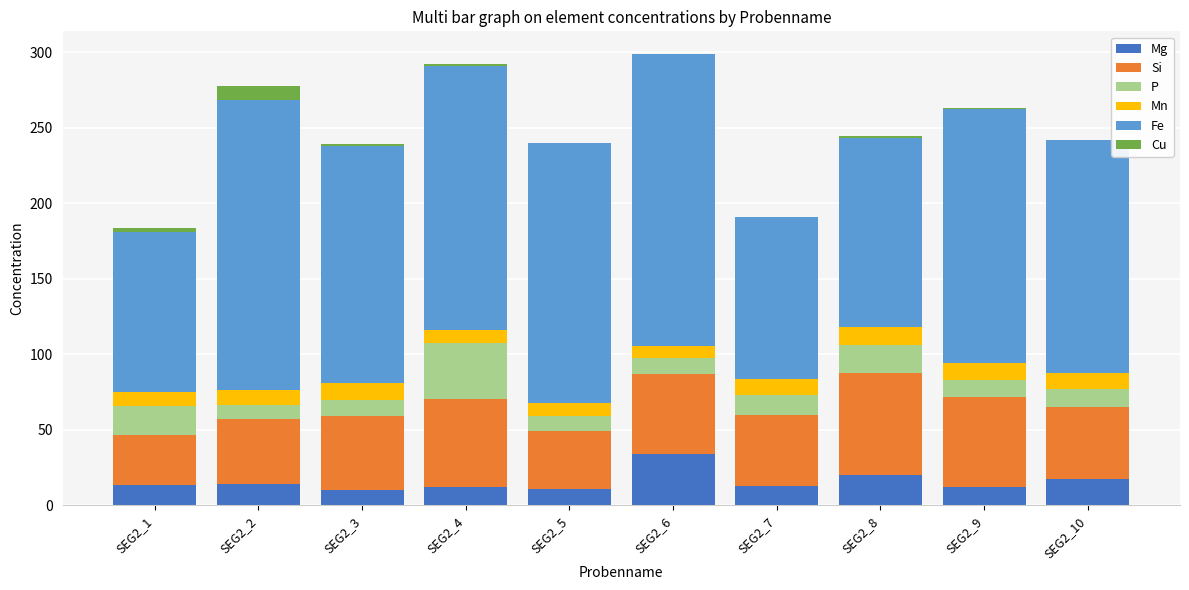

At which category does the chart reach its minimum across all series?

SEG2_10